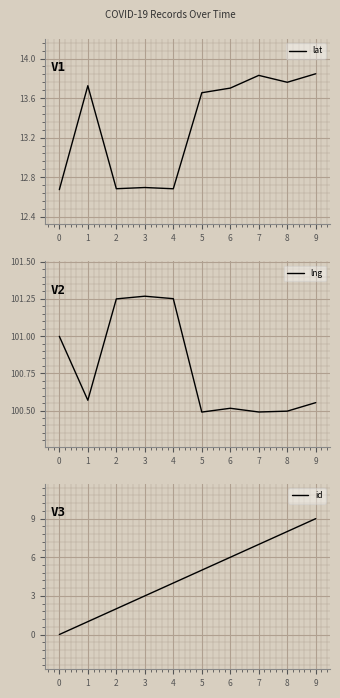

The value of lat at 5 is 21.7. True or false?

False